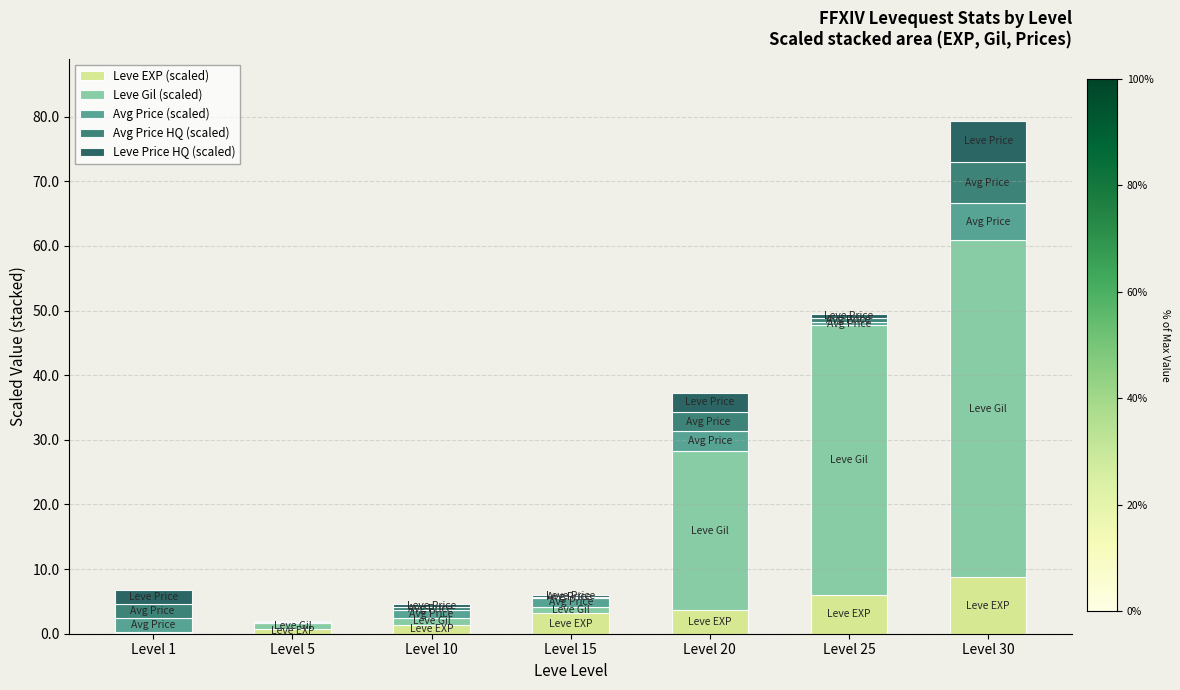

What is the maximum value for Leve EXP (scaled)?

8.7